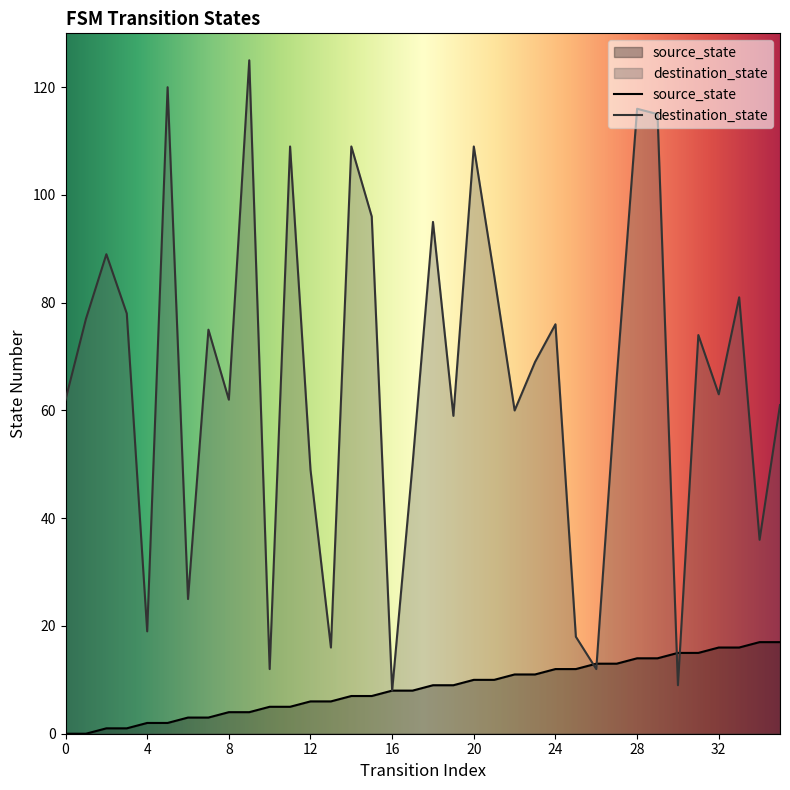

At which label does destination_state reach its peak?

9